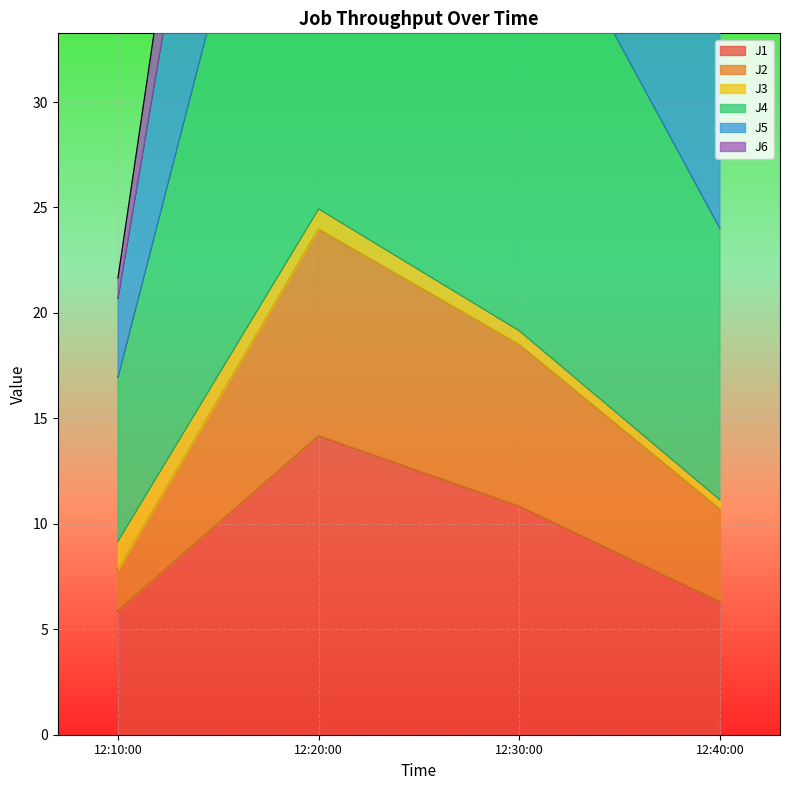

What is the highest value of the J1 series?

14.2